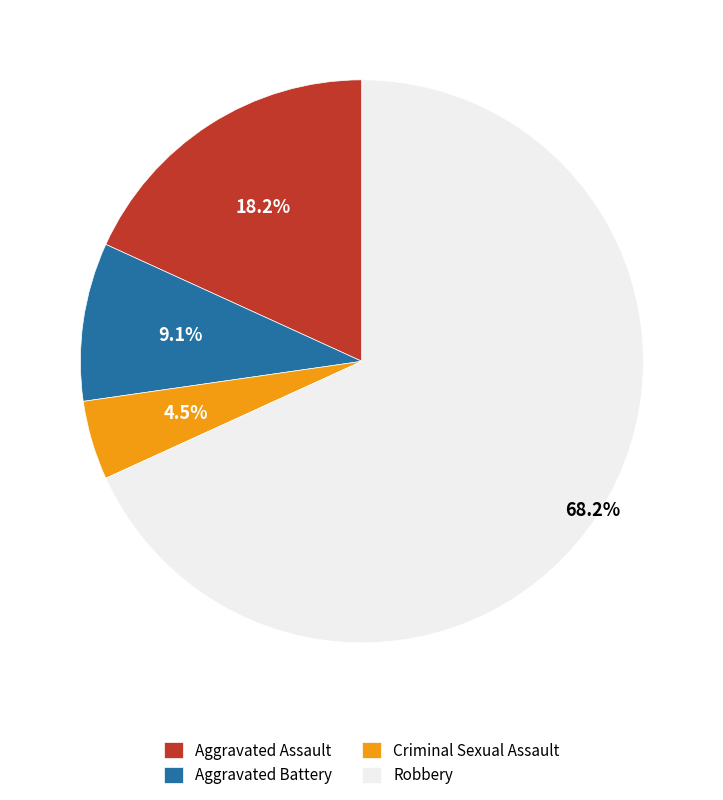

What is the smallest slice in the pie chart?

Criminal Sexual Assault